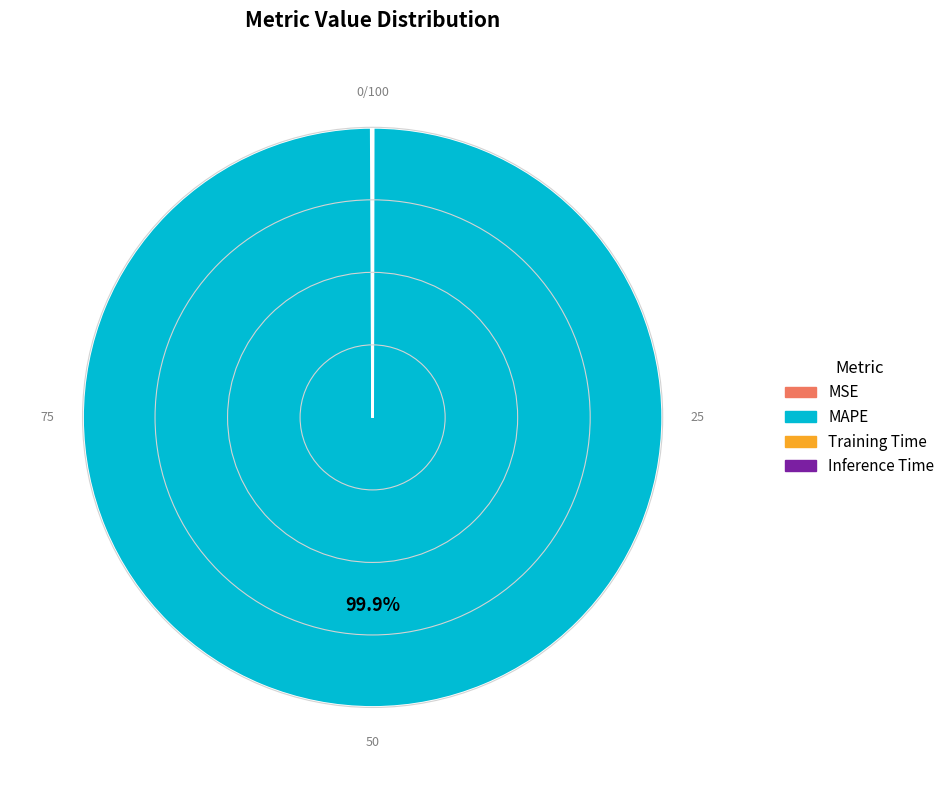

Which category has the biggest portion of the pie?

MAPE